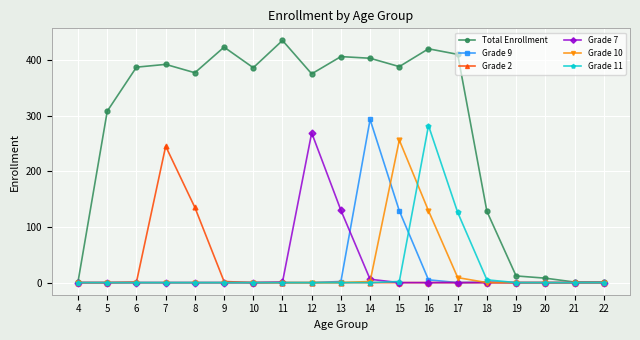

At which category is the sum across all series the highest?

16